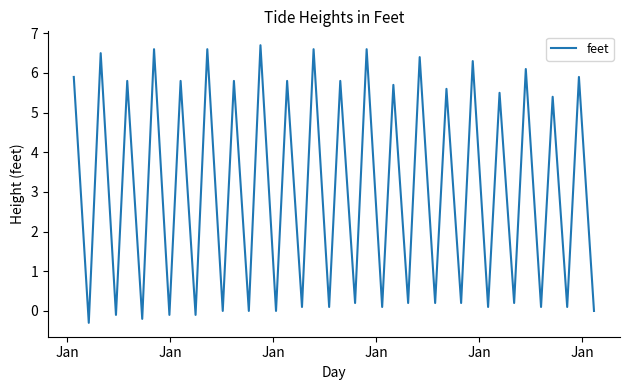

What is the greatest value displayed?

6.7